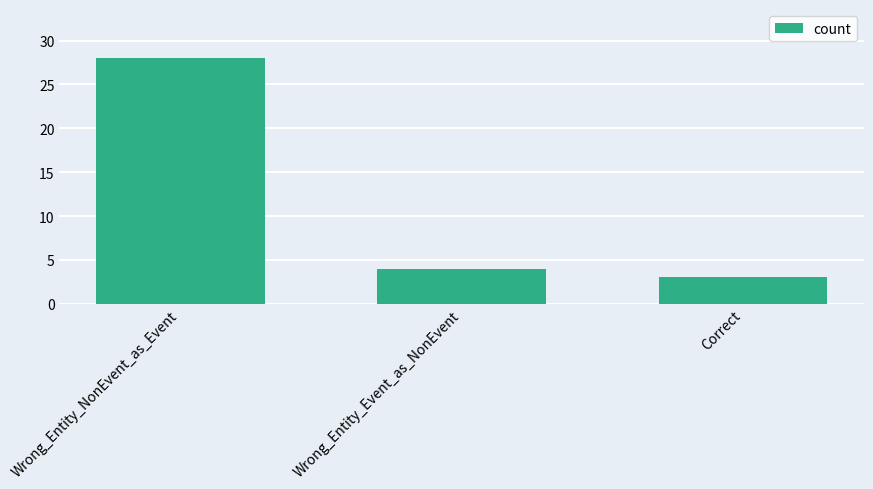

Reading right to left, list all the values displayed in this chart.

3	4	28